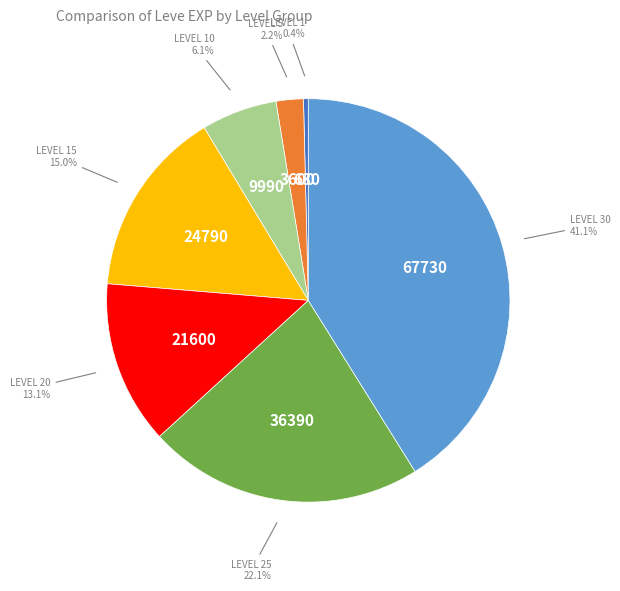

Is there any slice that represents more than half of the pie?

No